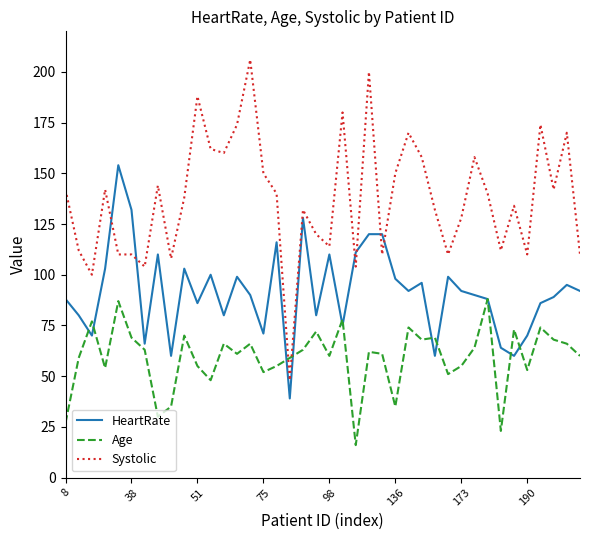

List the series in order of their peak value, highest first.

Systolic, HeartRate, Age